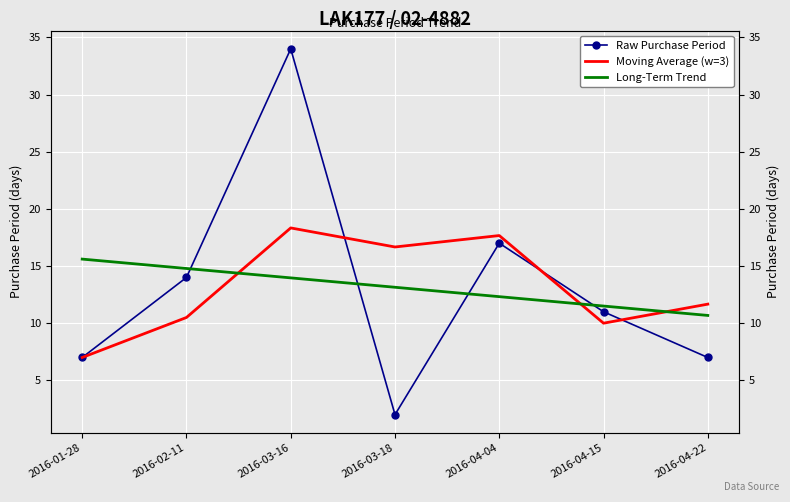

What is the label of the 1st point from the left?

2016-01-28